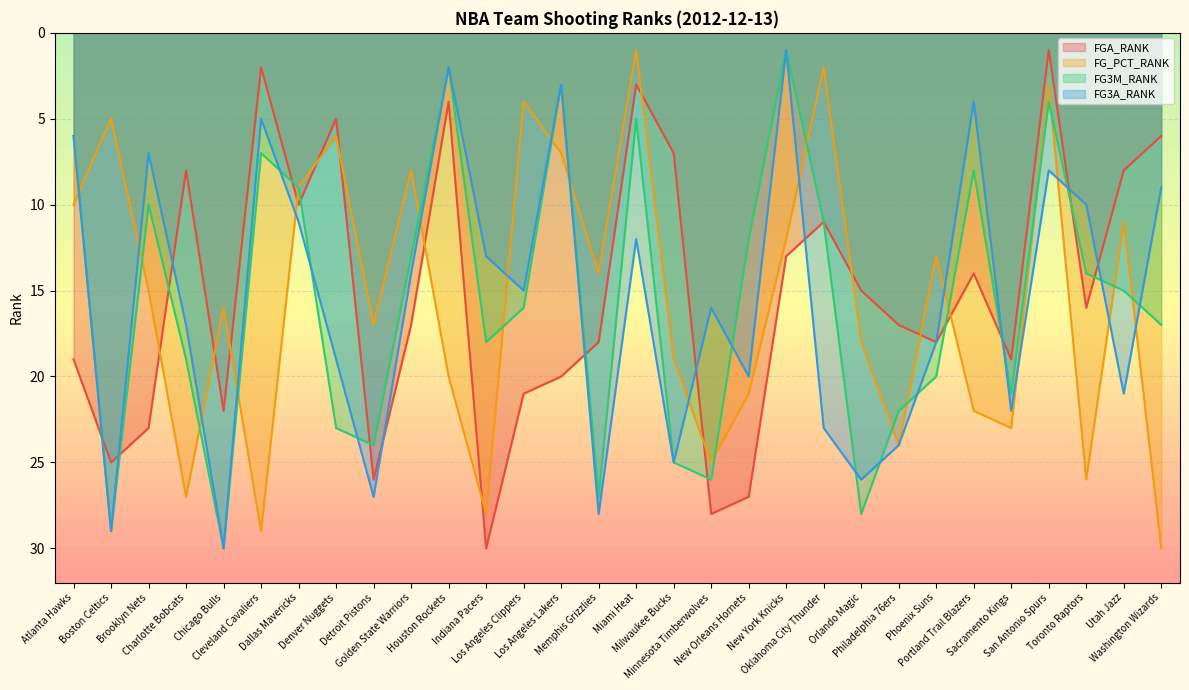

In FG3M_RANK, how many points are lower than both neighbors (excluding endpoints)?

8